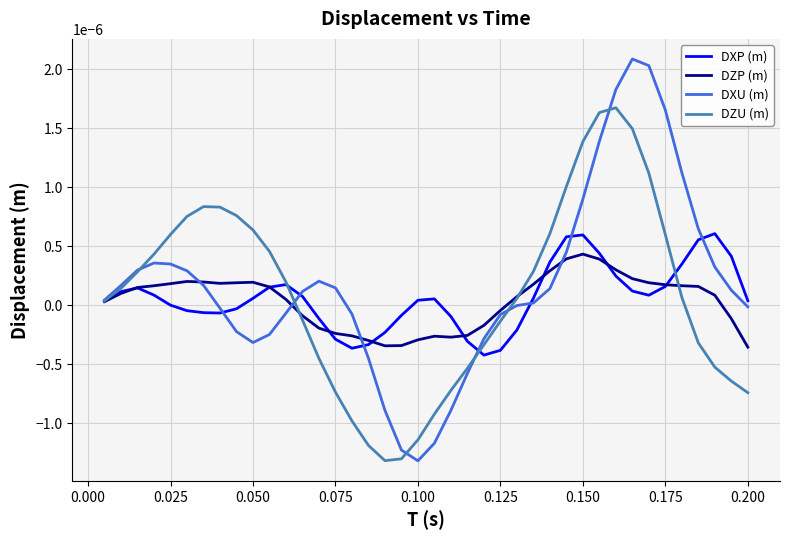

Which series has the largest range (max minus min)?

DXU (m)